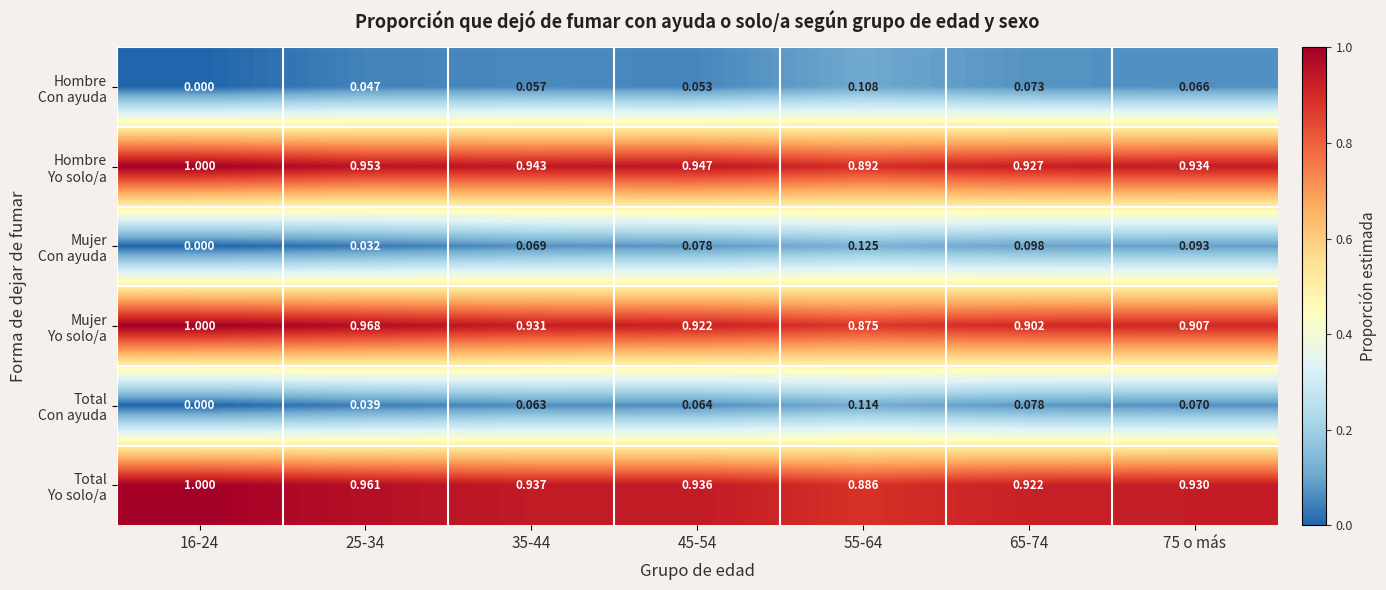

At 16-24, list the series in order from smallest to largest.

Hombre Con ayuda, Mujer Con ayuda, Total Con ayuda, Hombre Yo solo/a, Mujer Yo solo/a, Total Yo solo/a